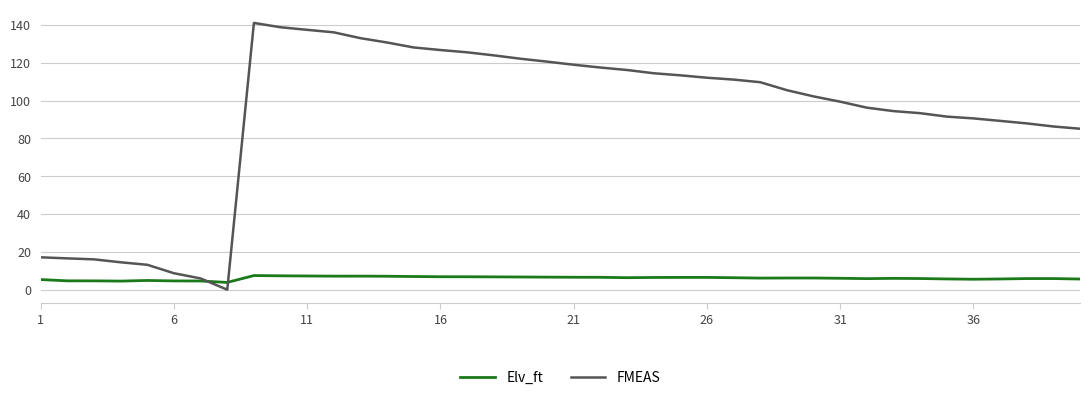

Which series has the widest spread of values?

FMEAS